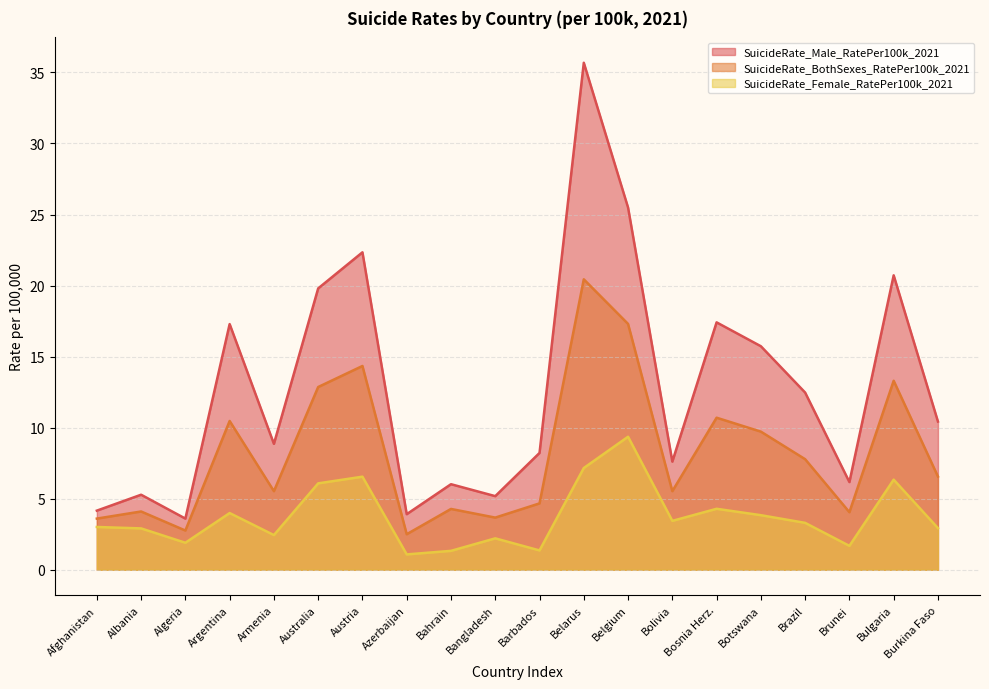

Which series has the largest total across all categories?

SuicideRate_Male_RatePer100k_2021